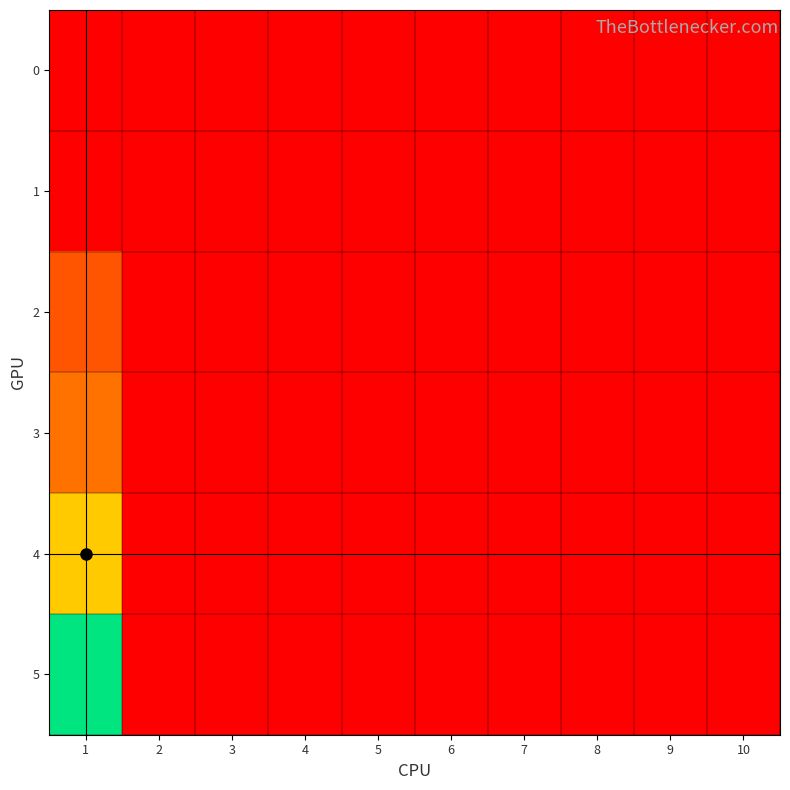

At how many categories does at least one series exceed 25?

1